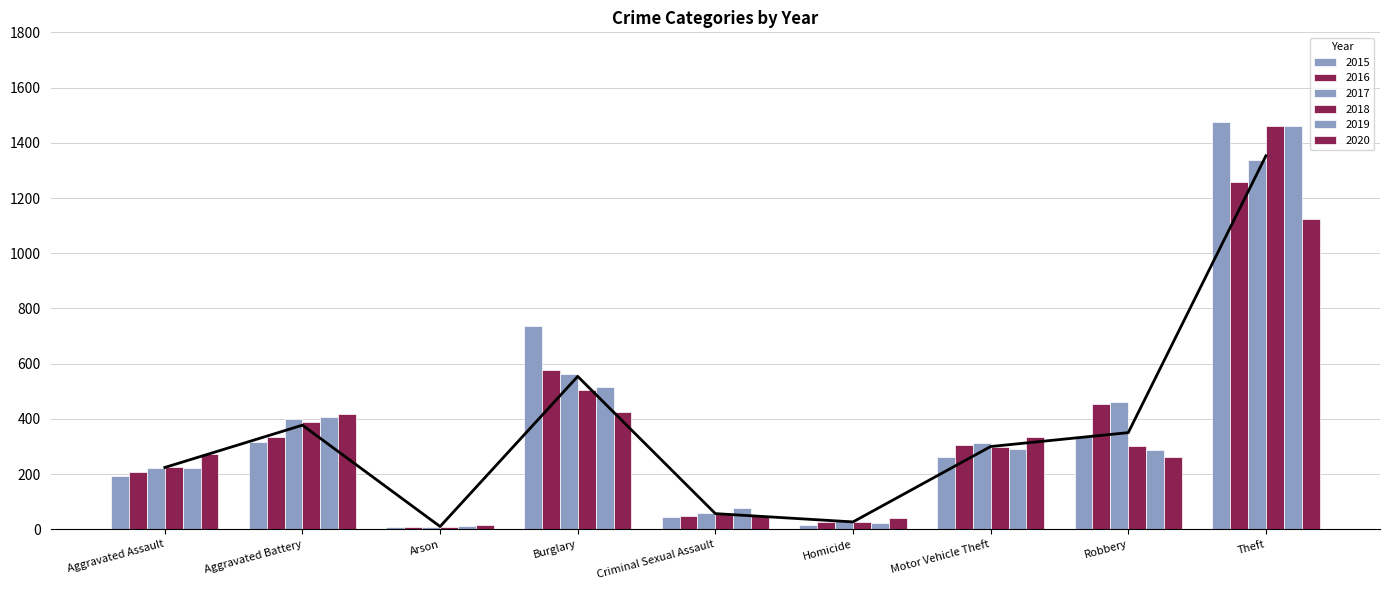

Reading left to right, transcribe all the data shown in this chart.

2015: Aggravated Assault=194	Aggravated Battery=316	Arson=9	Burglary=738	Criminal Sexual Assault=46	Homicide=15	Motor Vehicle Theft=263	Robbery=337	Theft=1474
2016: Aggravated Assault=206	Aggravated Battery=336	Arson=7	Burglary=576	Criminal Sexual Assault=50	Homicide=26	Motor Vehicle Theft=304	Robbery=454	Theft=1259
2017: Aggravated Assault=224	Aggravated Battery=400	Arson=10	Burglary=562	Criminal Sexual Assault=61	Homicide=33	Motor Vehicle Theft=312	Robbery=460	Theft=1339
2018: Aggravated Assault=225	Aggravated Battery=389	Arson=7	Burglary=506	Criminal Sexual Assault=60	Homicide=25	Motor Vehicle Theft=298	Robbery=301	Theft=1461
2019: Aggravated Assault=223	Aggravated Battery=407	Arson=12	Burglary=517	Criminal Sexual Assault=77	Homicide=22	Motor Vehicle Theft=290	Robbery=287	Theft=1459
2020: Aggravated Assault=273	Aggravated Battery=416	Arson=17	Burglary=425	Criminal Sexual Assault=48	Homicide=41	Motor Vehicle Theft=333	Robbery=263	Theft=1125